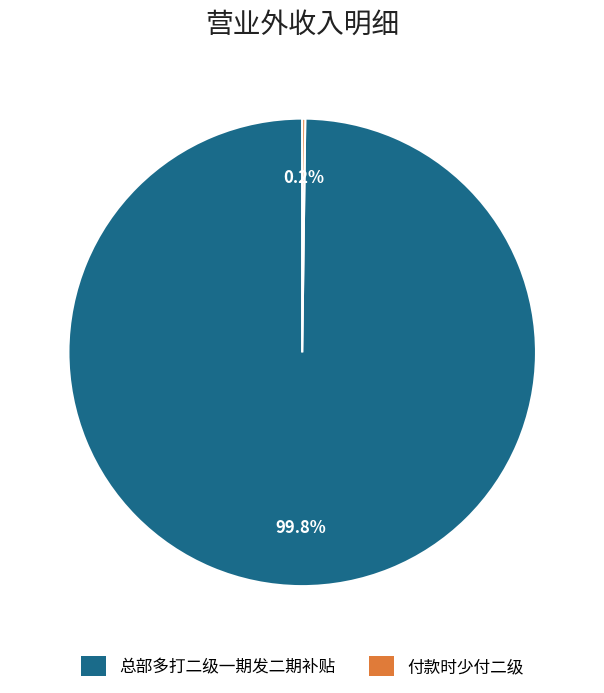

To the nearest percent, what is the difference between the largest and smallest slice percentages?

100%